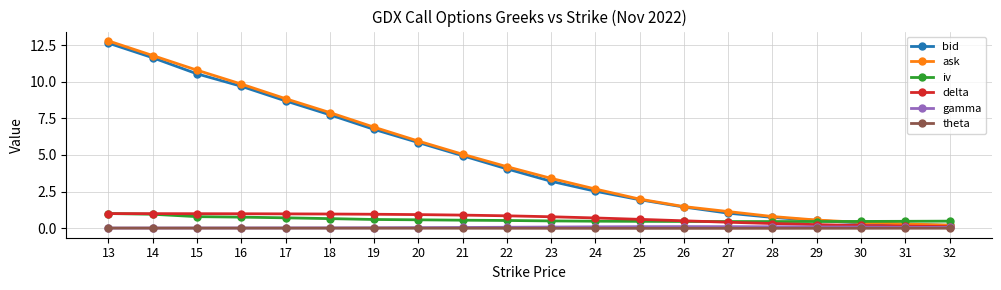

True or false: iv and gamma intersect in this chart.

False